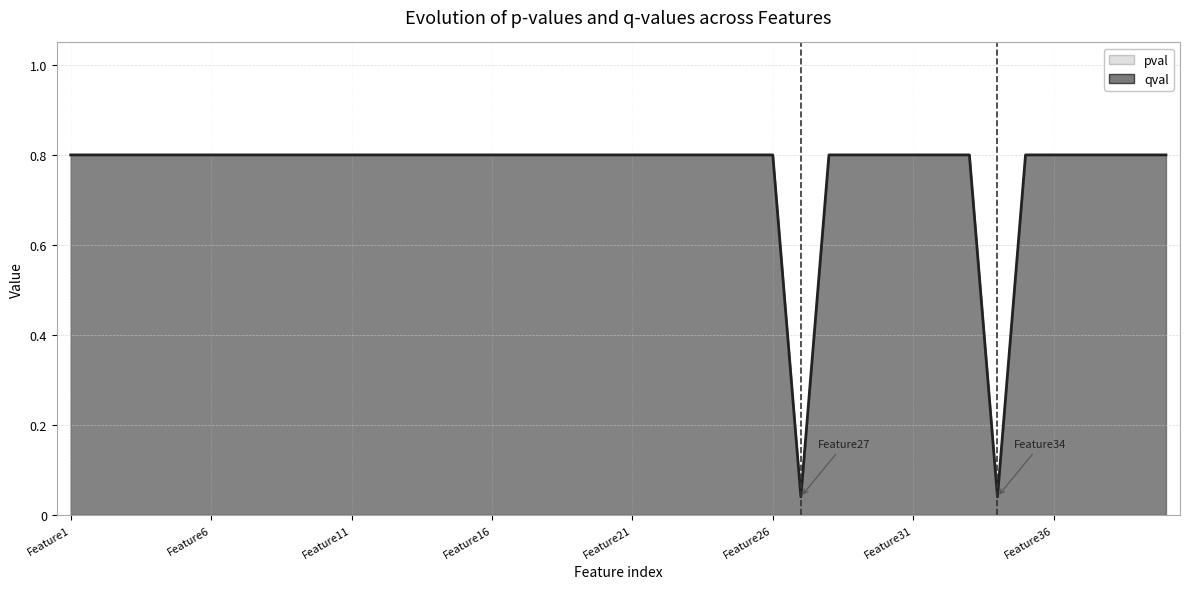

What are all the series names shown in the legend?

pval, qval